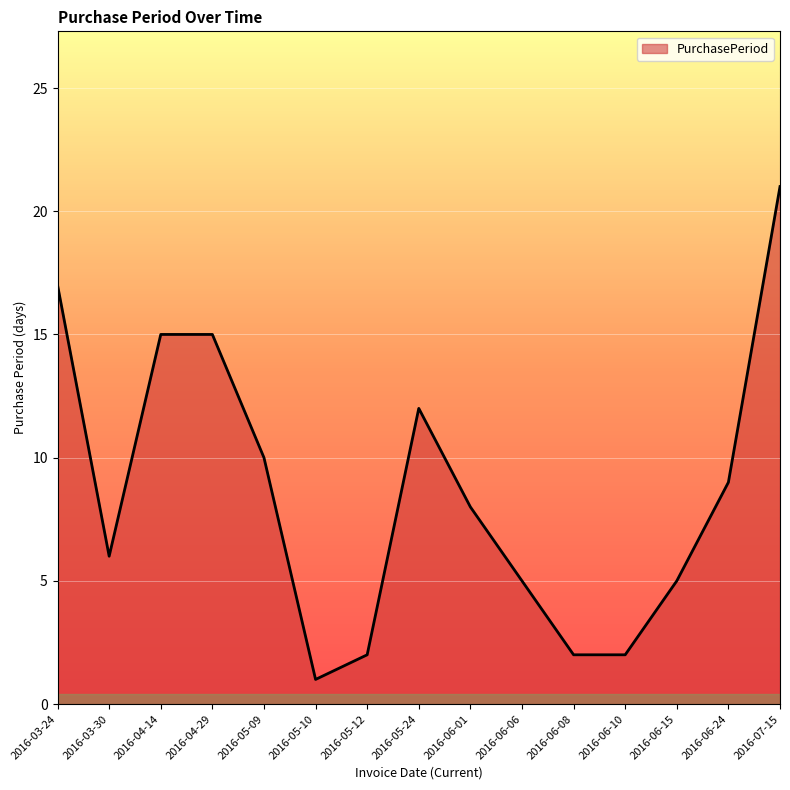

Where does the data first go above 8?

2016-03-24